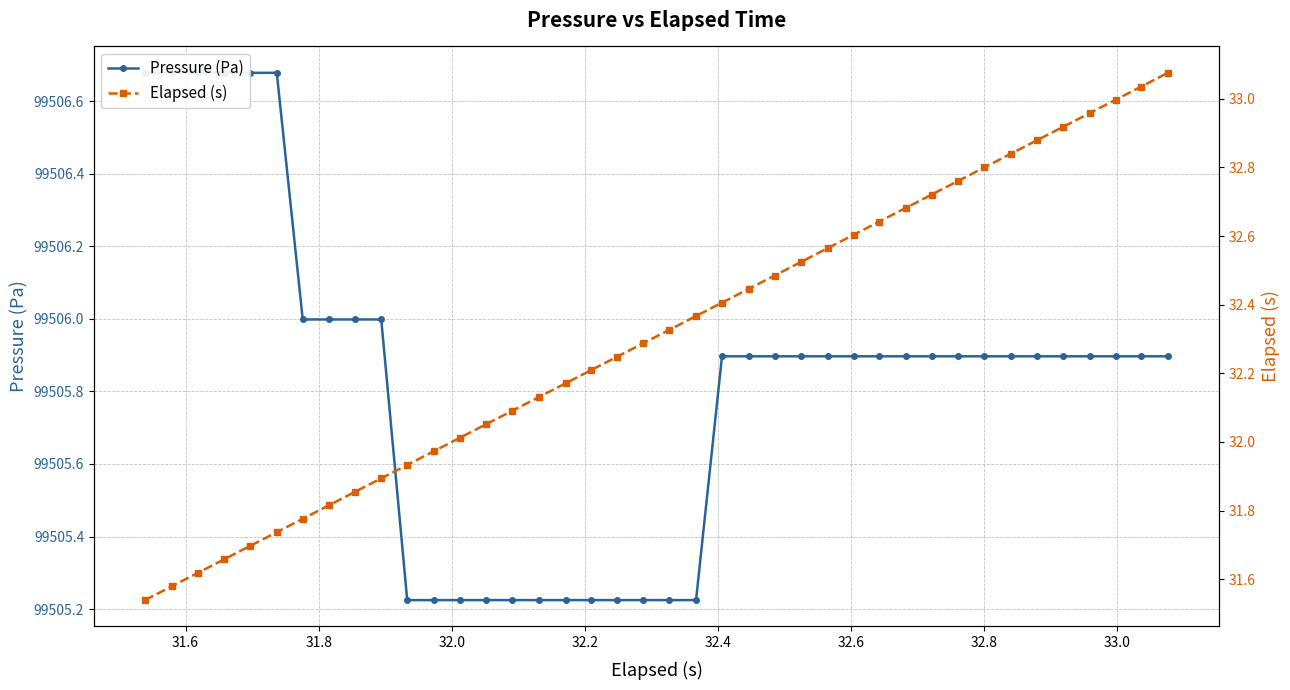

Is the value of Pressure (Pa) at 19 greater than the value of Elapsed (s) at 32.6?

Yes